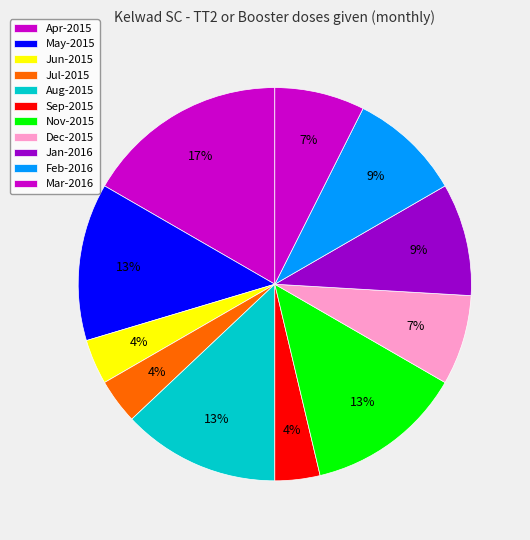

Is there any slice that represents more than half of the pie?

No